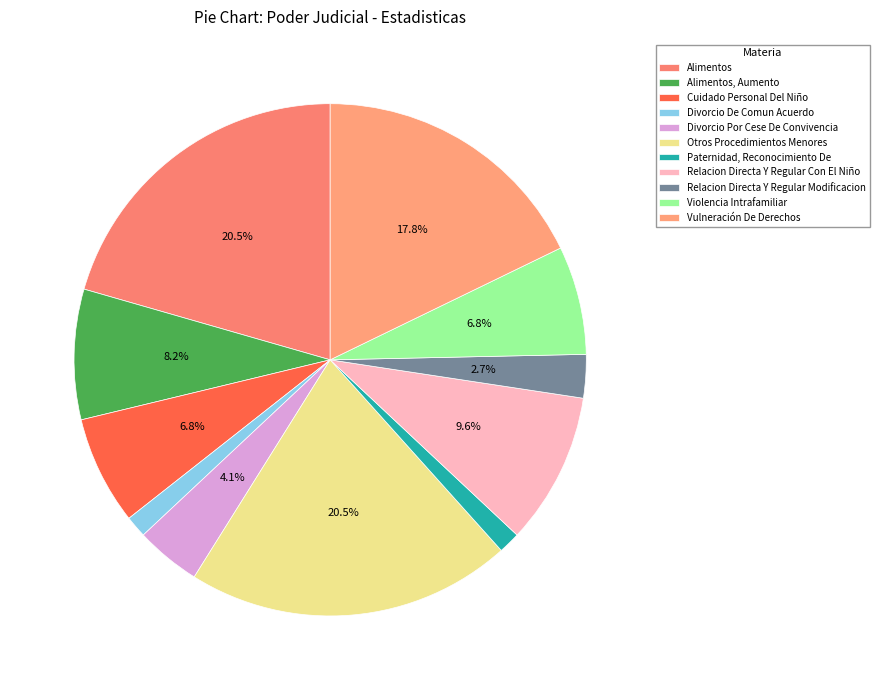

How many segments does this pie chart have?

11